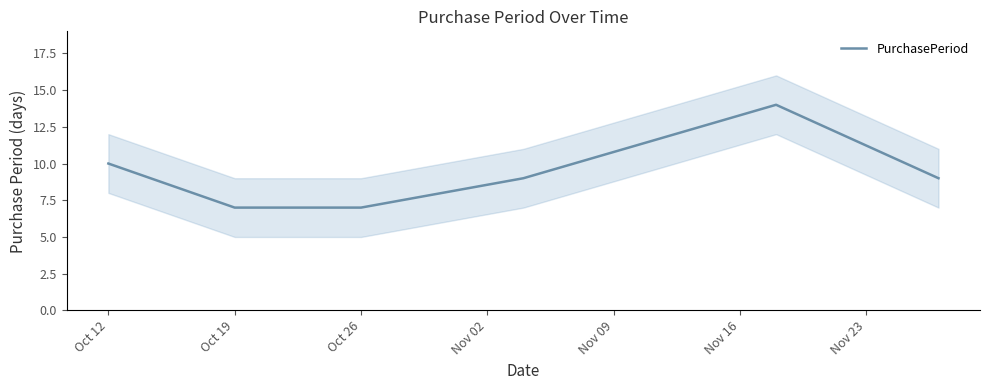

What is the lowest value of the PurchasePeriod series?

7